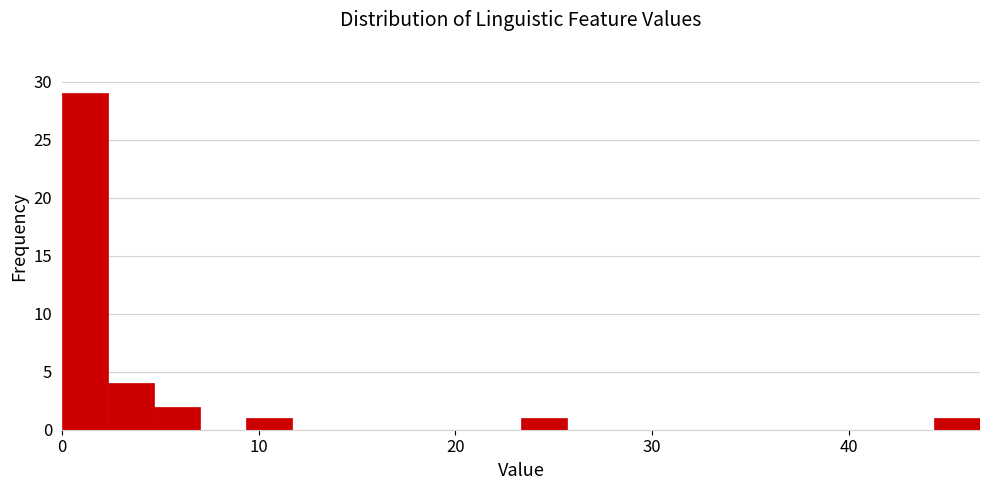

Read against the x-axis, roughly where is the centre of the tallest bar?

1